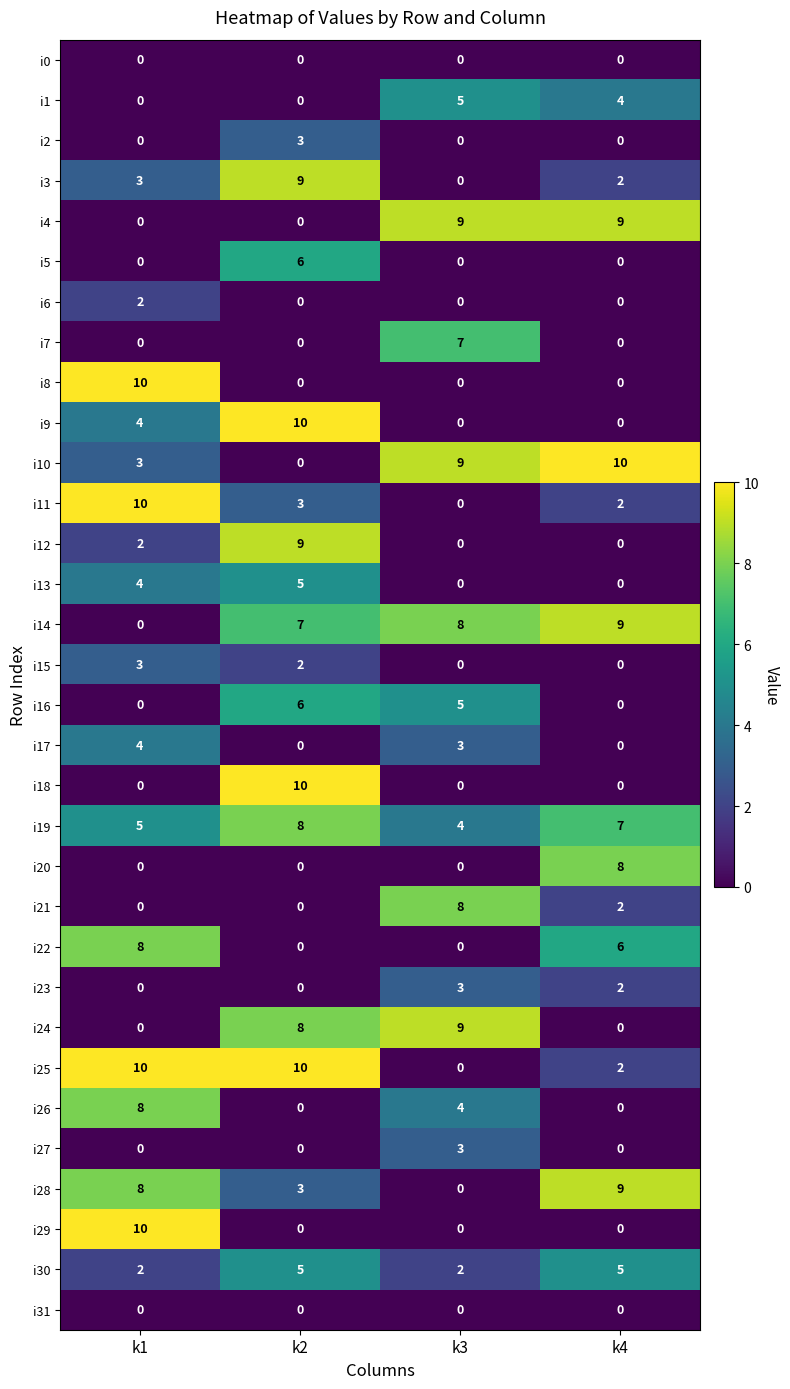

What is the spread (max minus min) of values at k3?

9